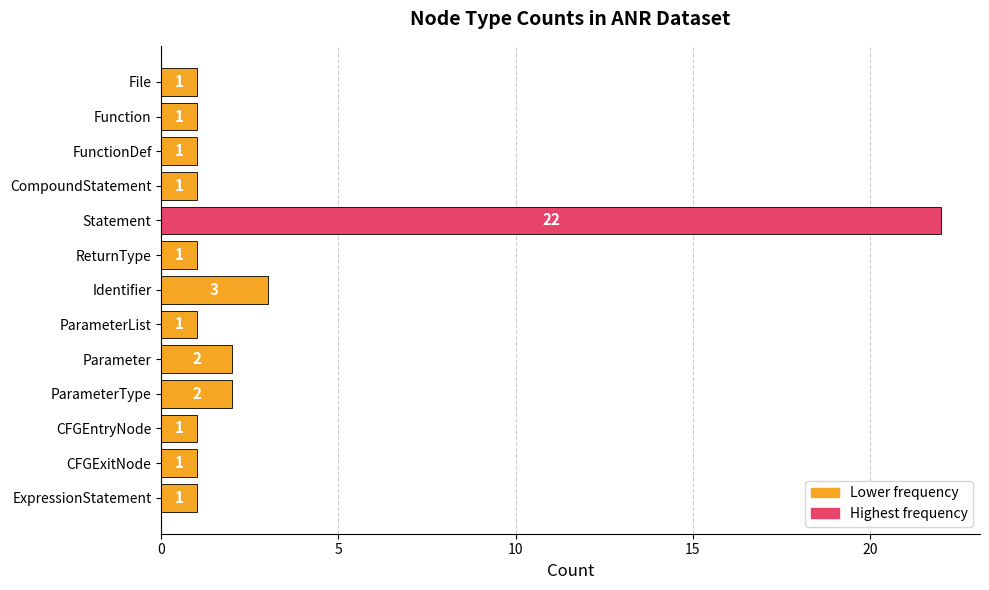

What is the sum of the values at Parameter and CFGExitNode?

3